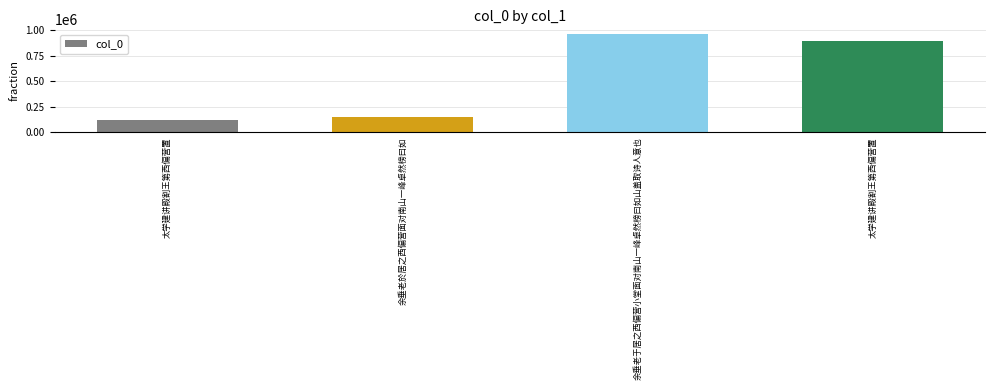

What is the smallest value displayed?

125056